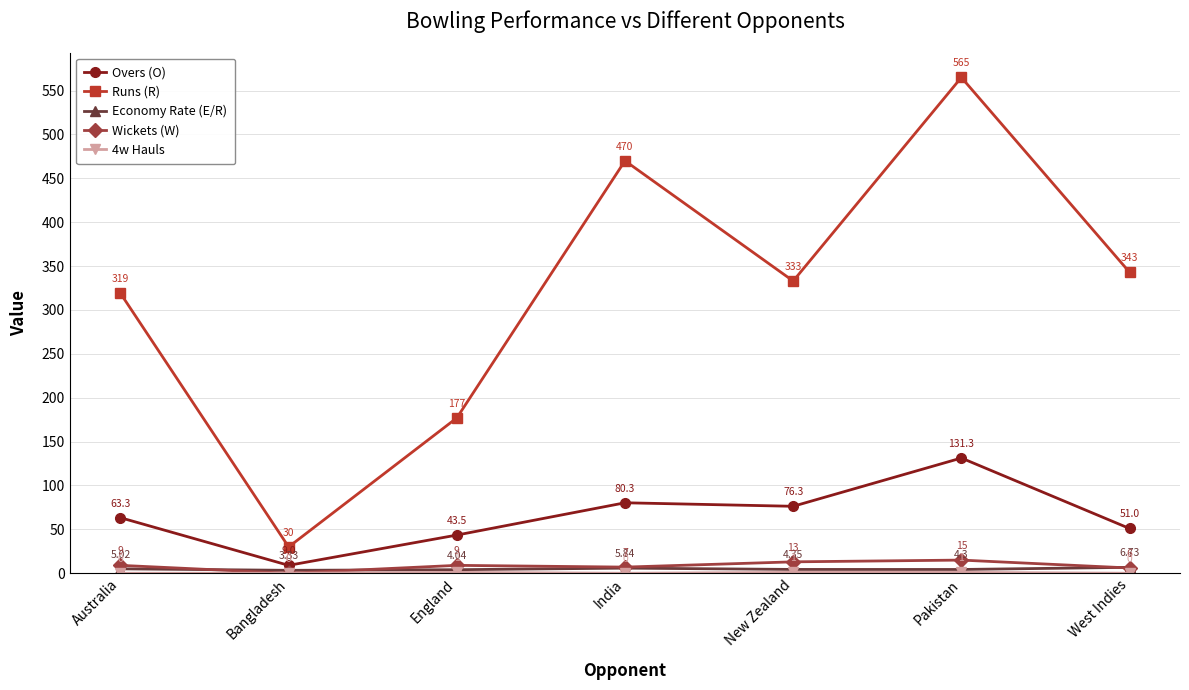

How many interior local valleys does the Overs (O) series have?

2